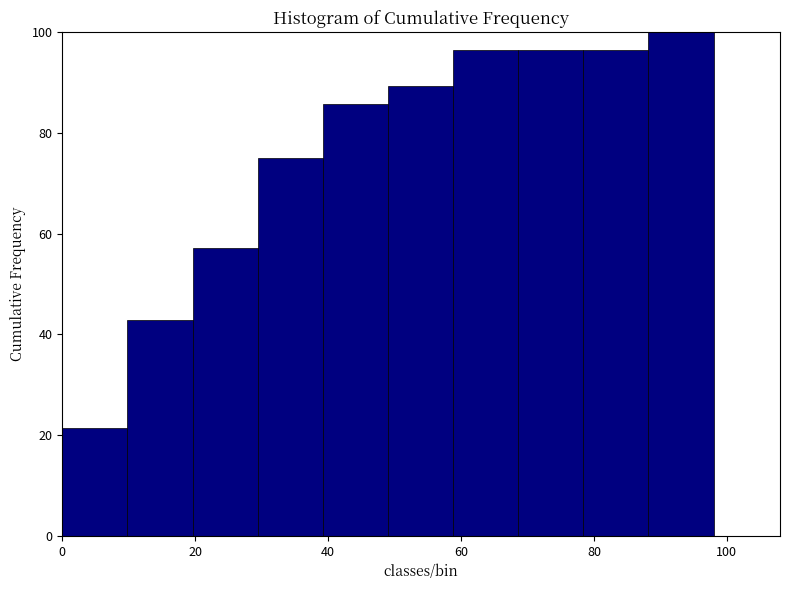

Over which range of the x-axis is the bar tallest?

88.2 to 98.0